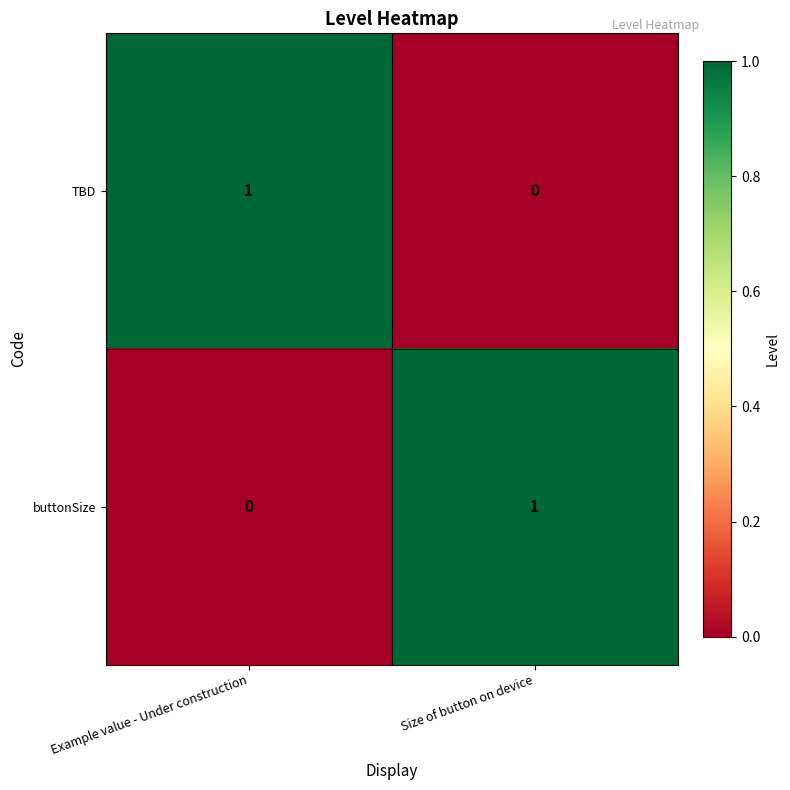

Where is buttonSize nearest to the value 0?

Example value - Under construction